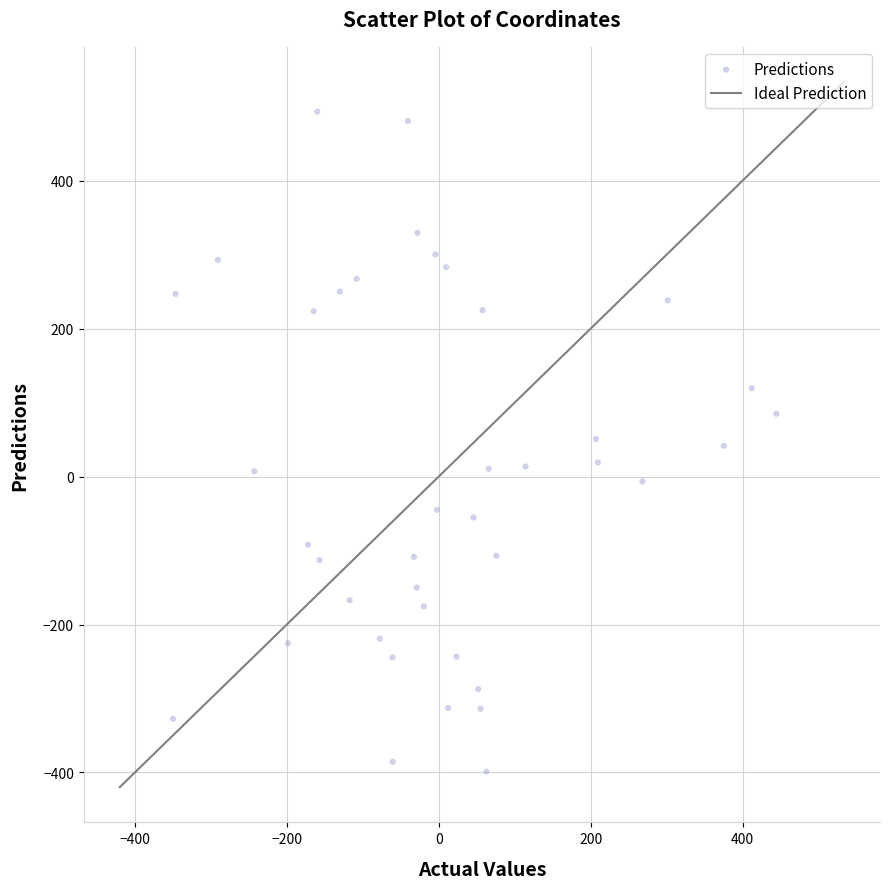

What is the range of X values (max minus min)?

794.4